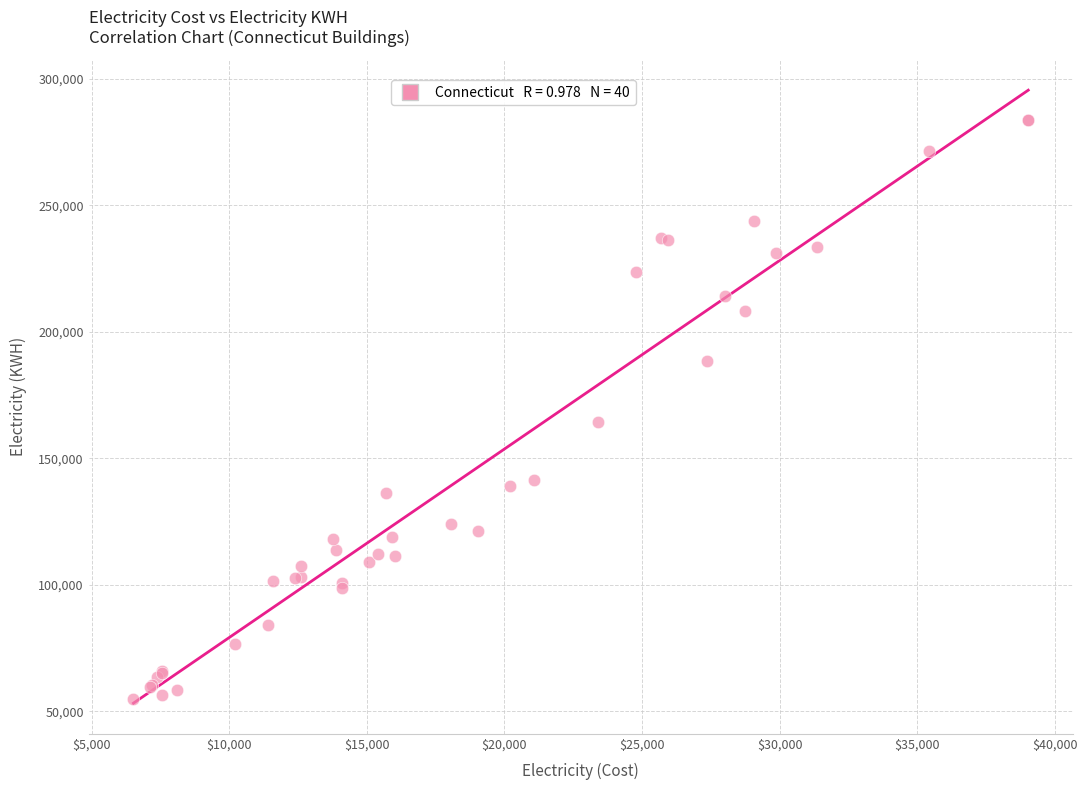

What Y value in the scatter plot is closest to 169320?

164416